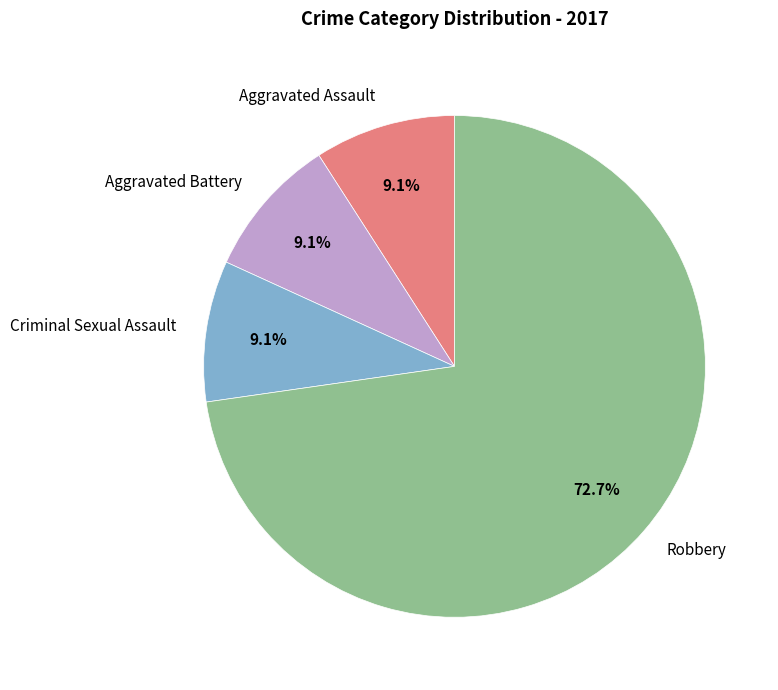

What percentage is the Aggravated Assault slice, to the nearest percent?

9%